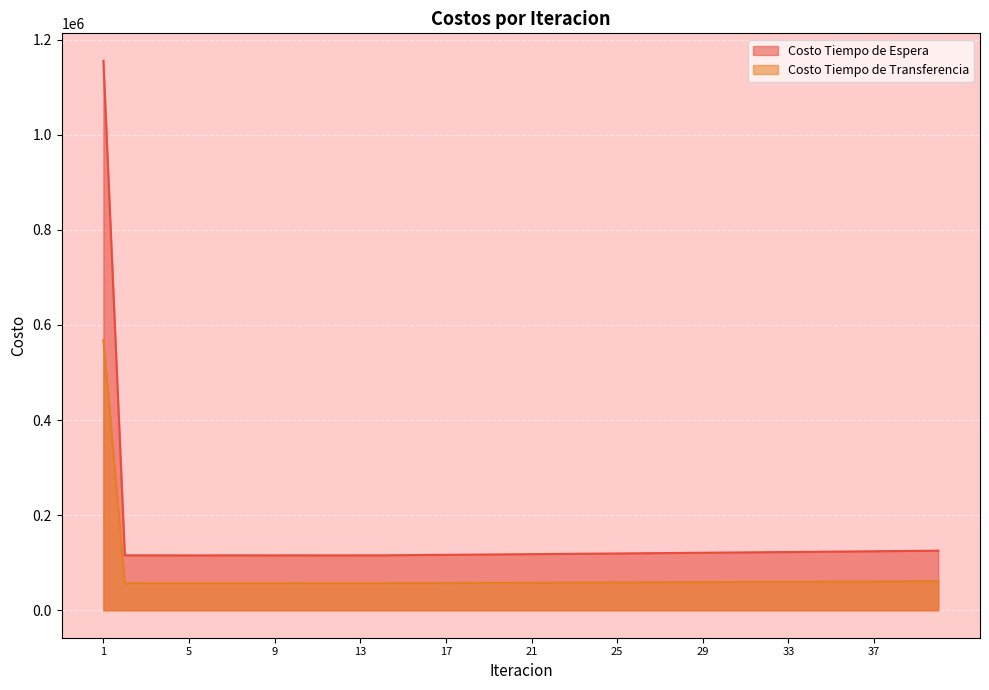

What are all the series names shown in the legend?

Costo Tiempo de Espera, Costo Tiempo de Transferencia